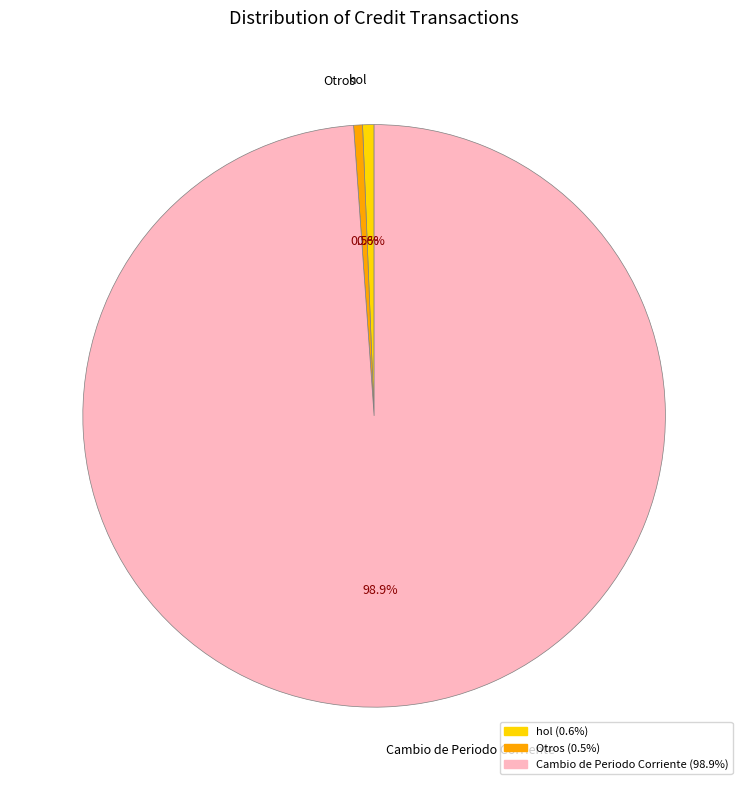

What percentage is the hol slice, to the nearest percent?

1%